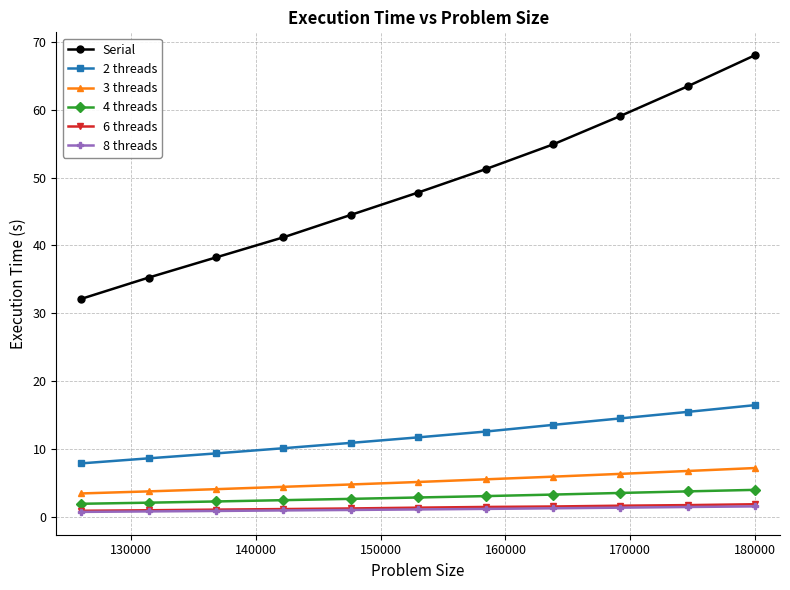

Which series has the largest range (max minus min)?

Serial